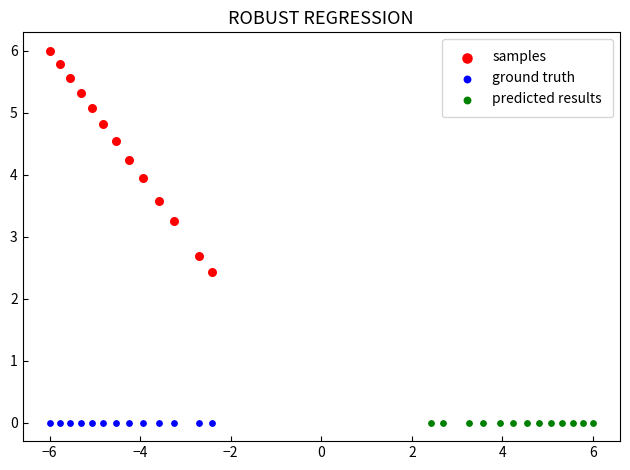

What are all the series names shown in the legend?

samples, ground truth, predicted results